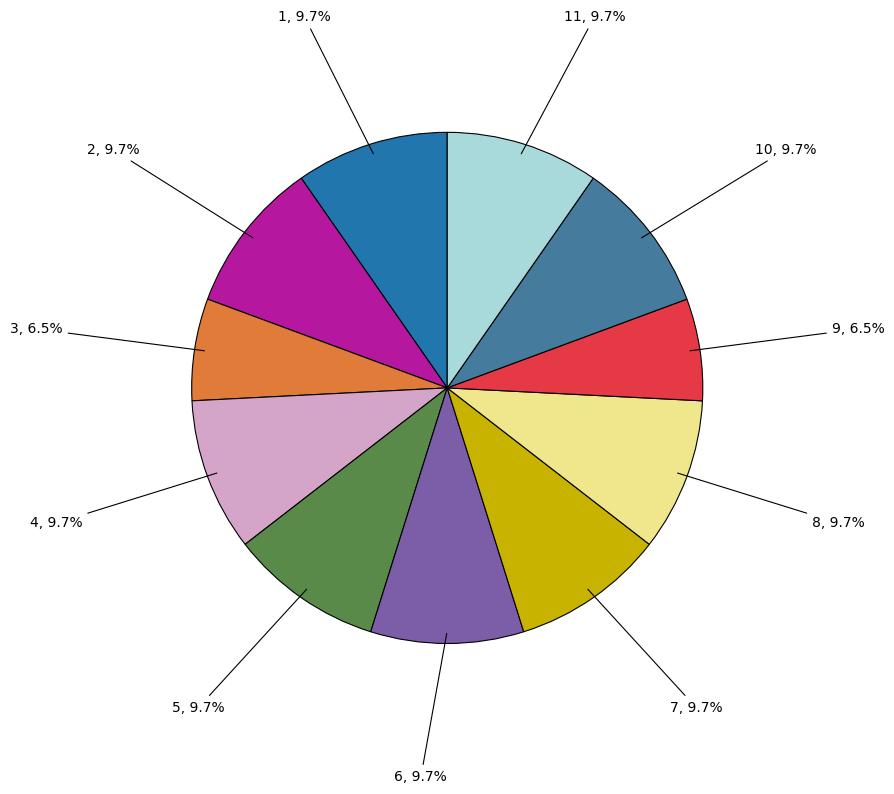

Is there a majority slice in this chart?

No